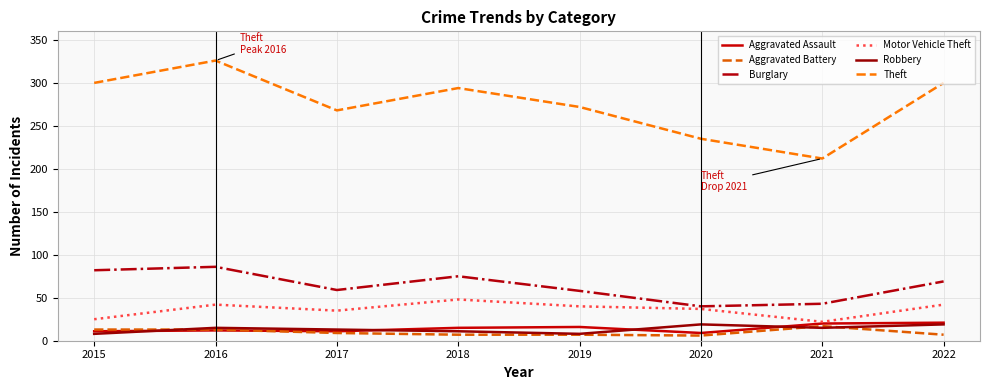

The value of Burglary at 2020 is 40. True or false?

True